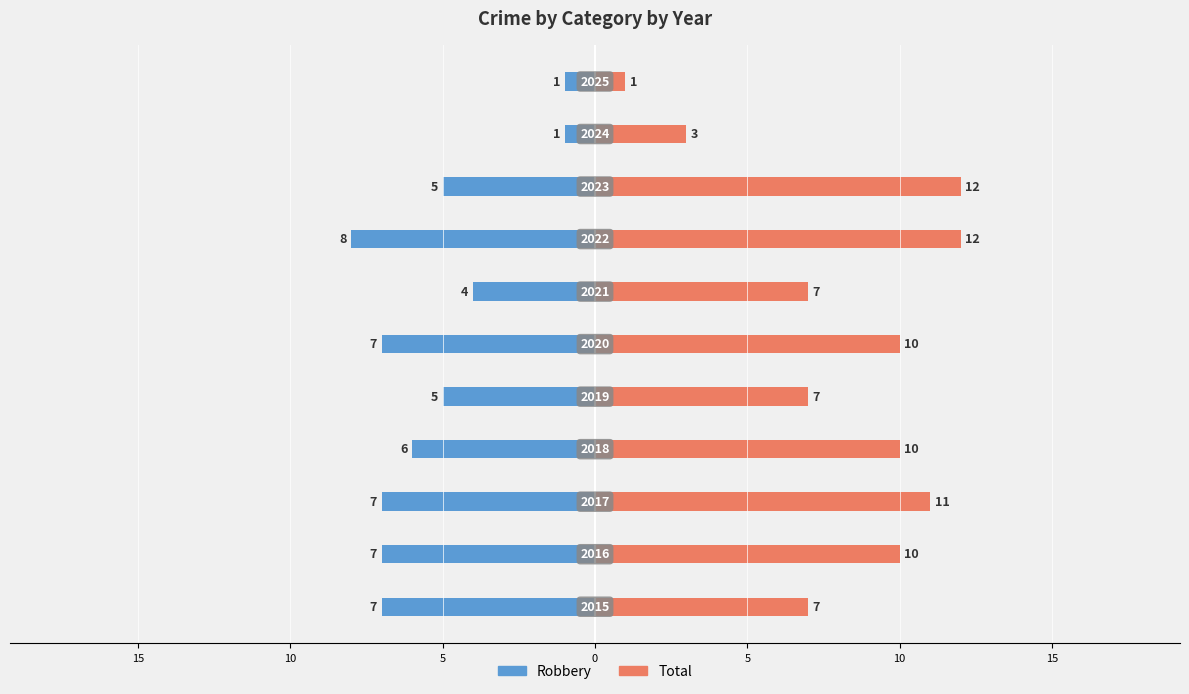

Rank the series by their maximum value, from lowest to highest.

Robbery, Total